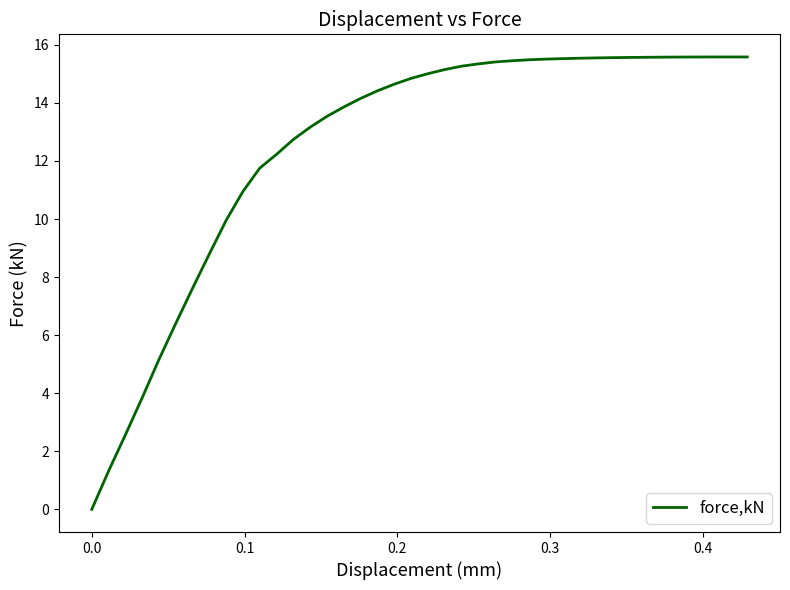

What is the difference between the maximum and minimum values?

15.6